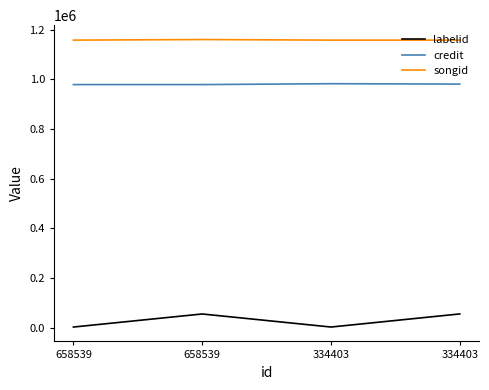

What is the smallest value displayed?

2229.5